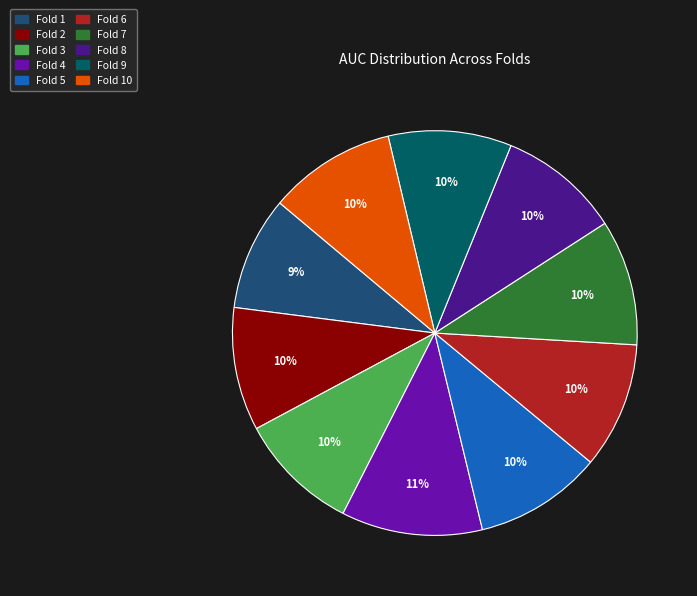

Is there a majority slice in this chart?

No